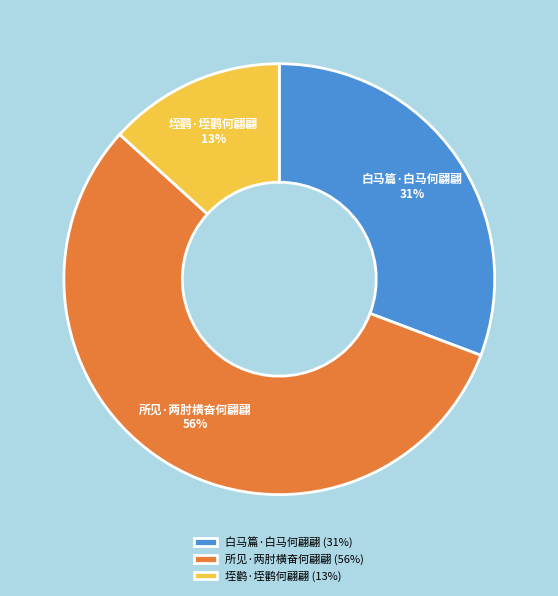

To the nearest percent, what portion does 所见·两肘横奋何翩翩 represent?

56%